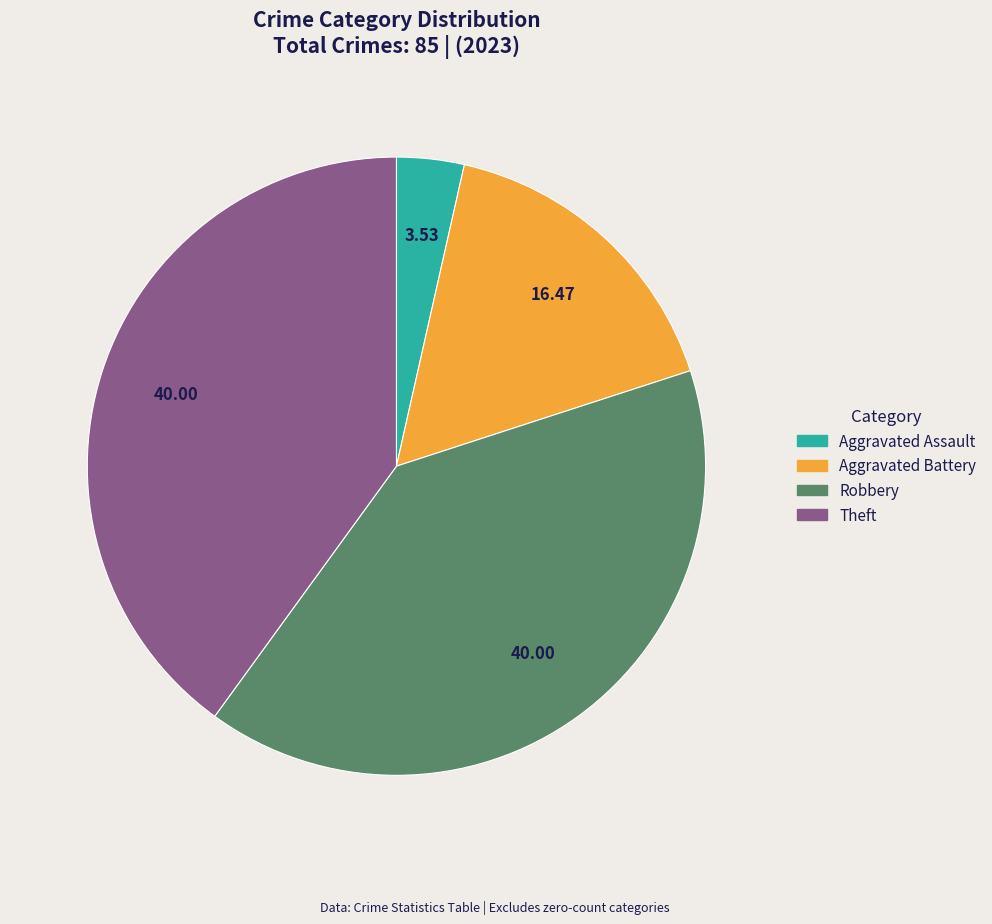

Does any single category account for the majority?

No